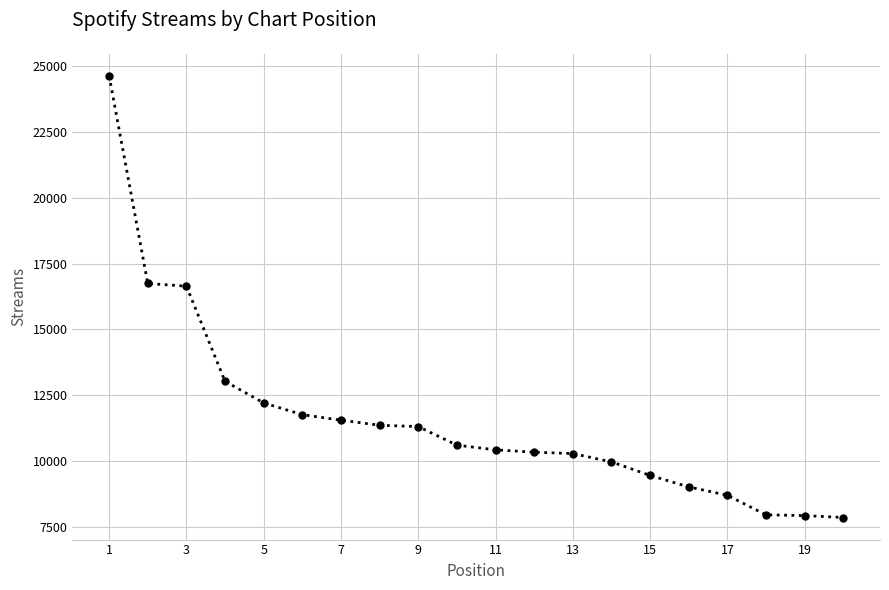

What is the value of the 5th point from the left?

12203